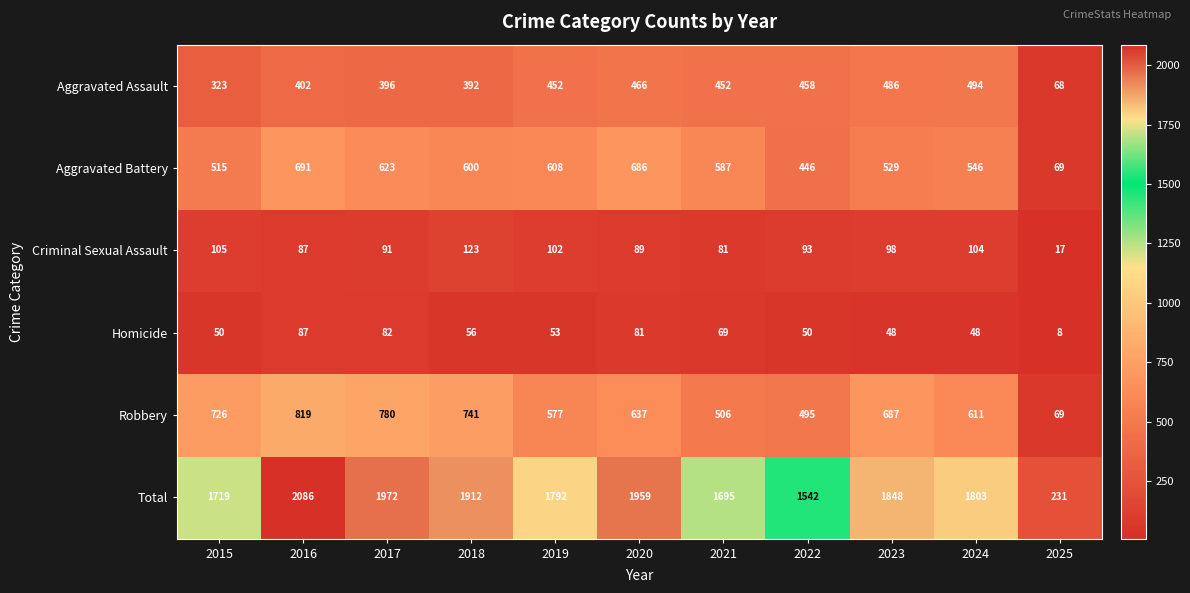

How many series are shown in this chart?

6